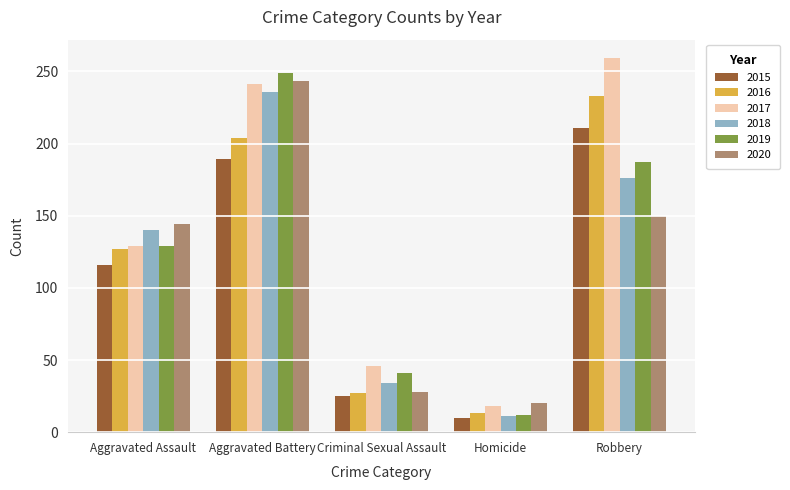

What is the sum of all 2017 values?

693